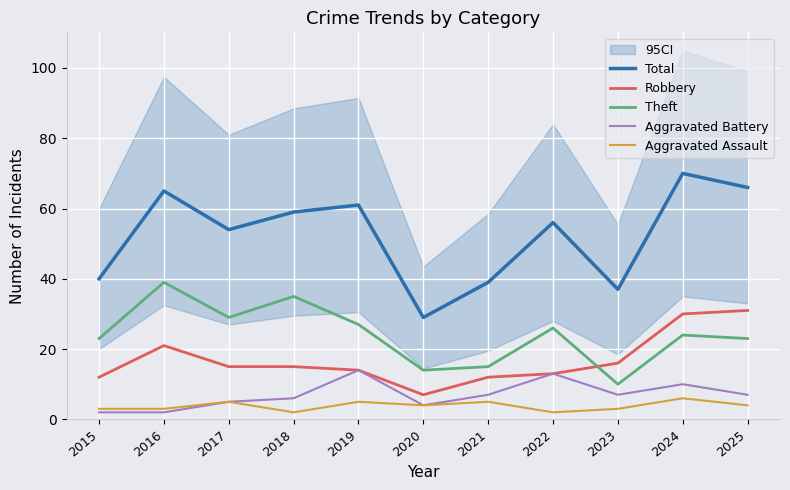

Does the chart display data point markers on the line(s)?

No